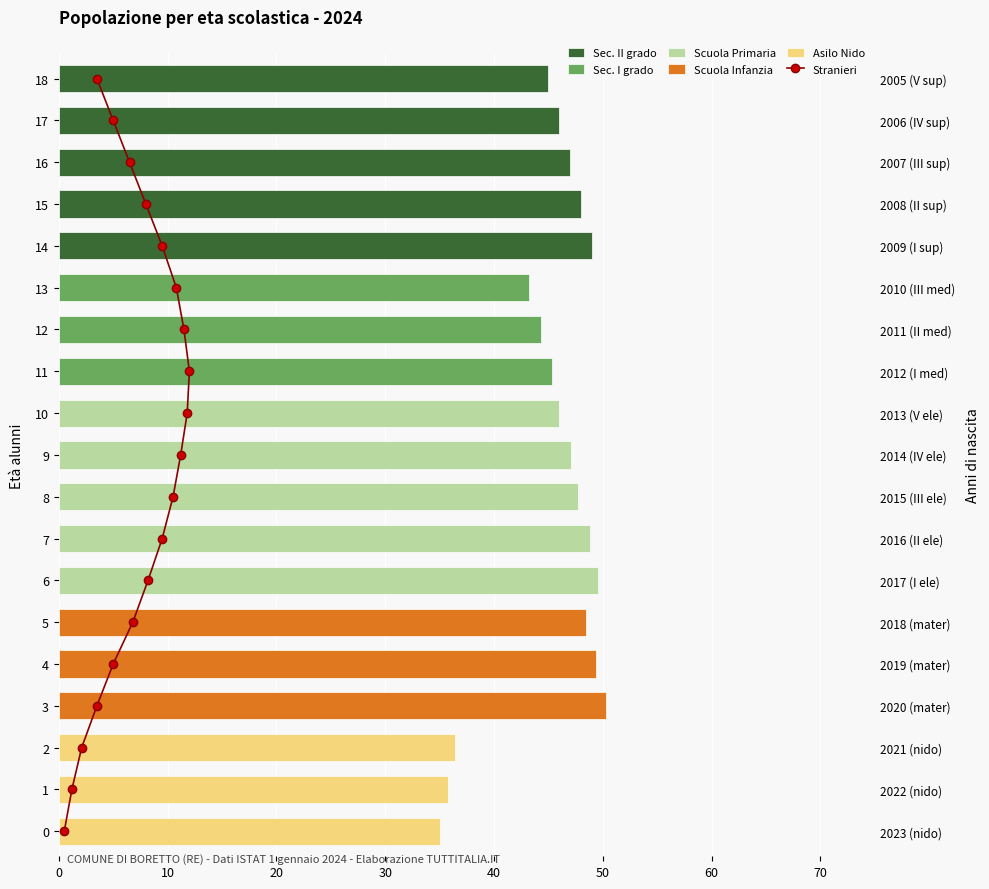

Which has a higher value, 17 or 50?

17